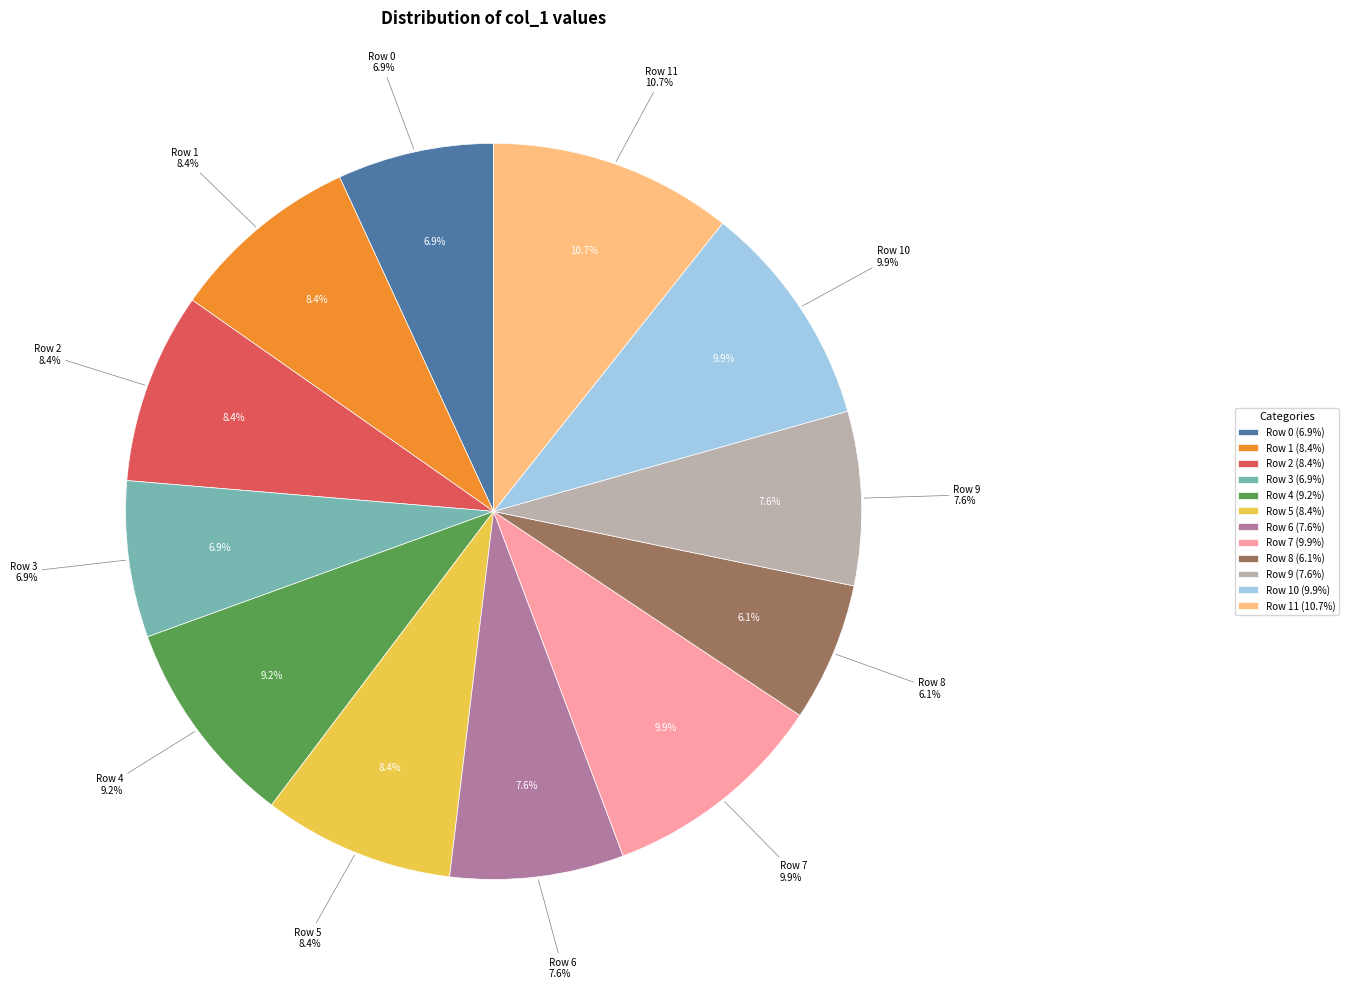

How many slices are in this pie chart?

12